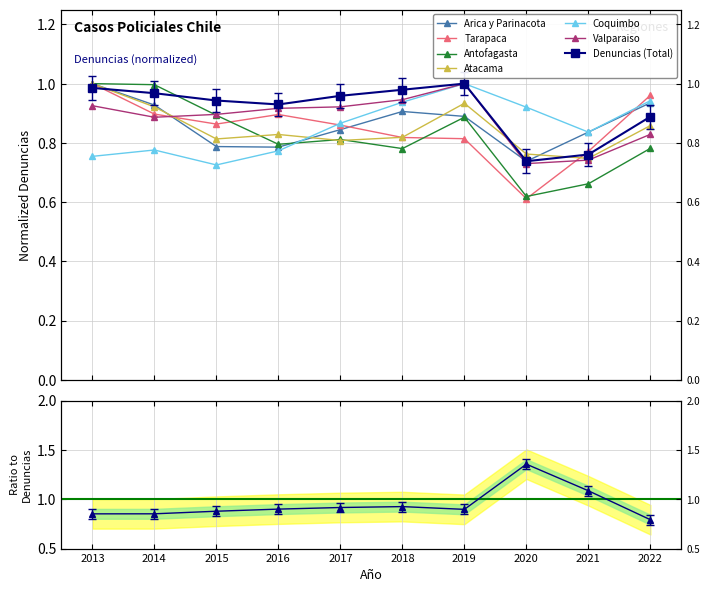

What is the difference between the maximum and second lowest values?

0.2